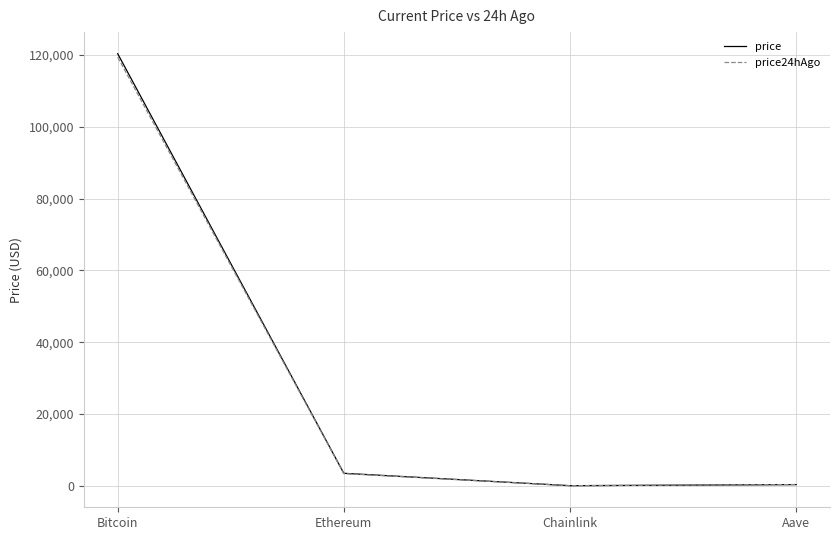

How many times do price and price24hAgo cross each other?

1